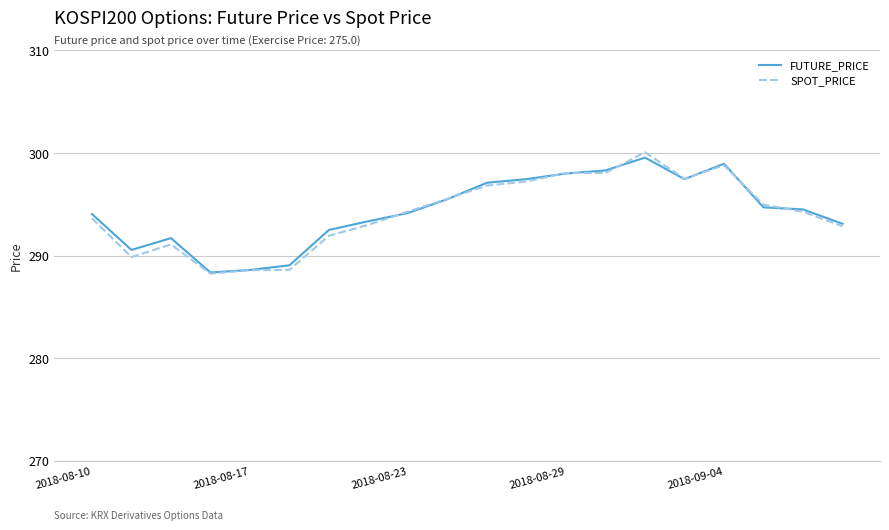

What is the greatest value displayed?

300.1